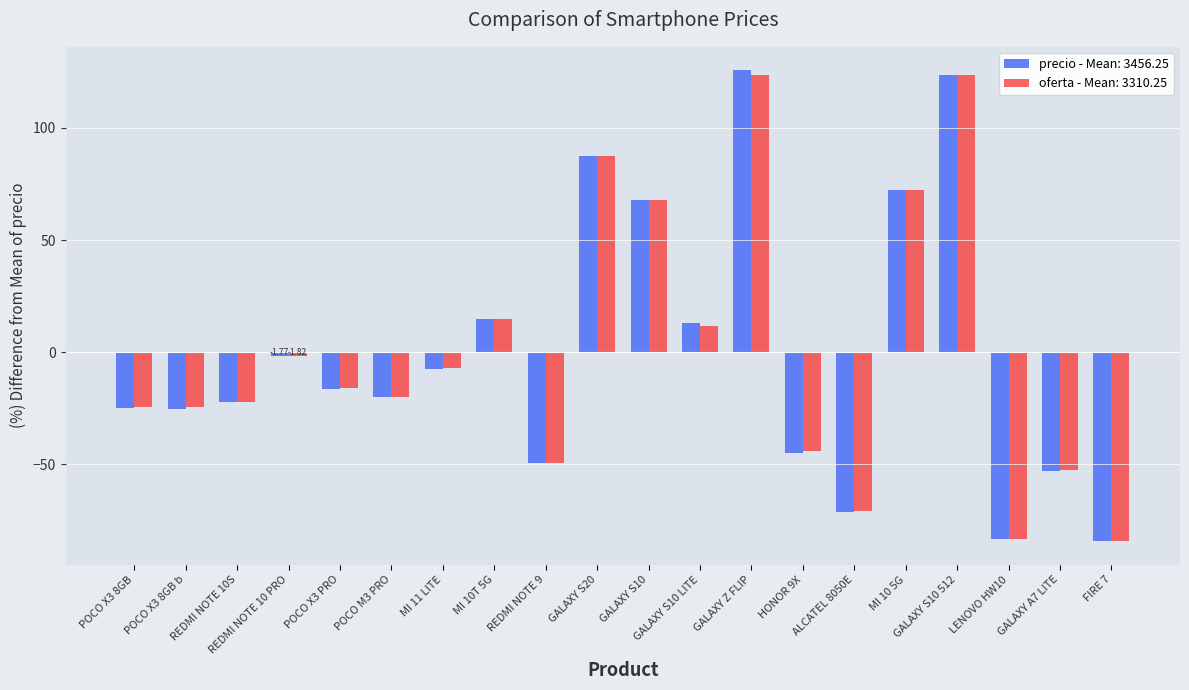

What is the spread (max minus min) of values at POCO X3 8GB b?

1.0